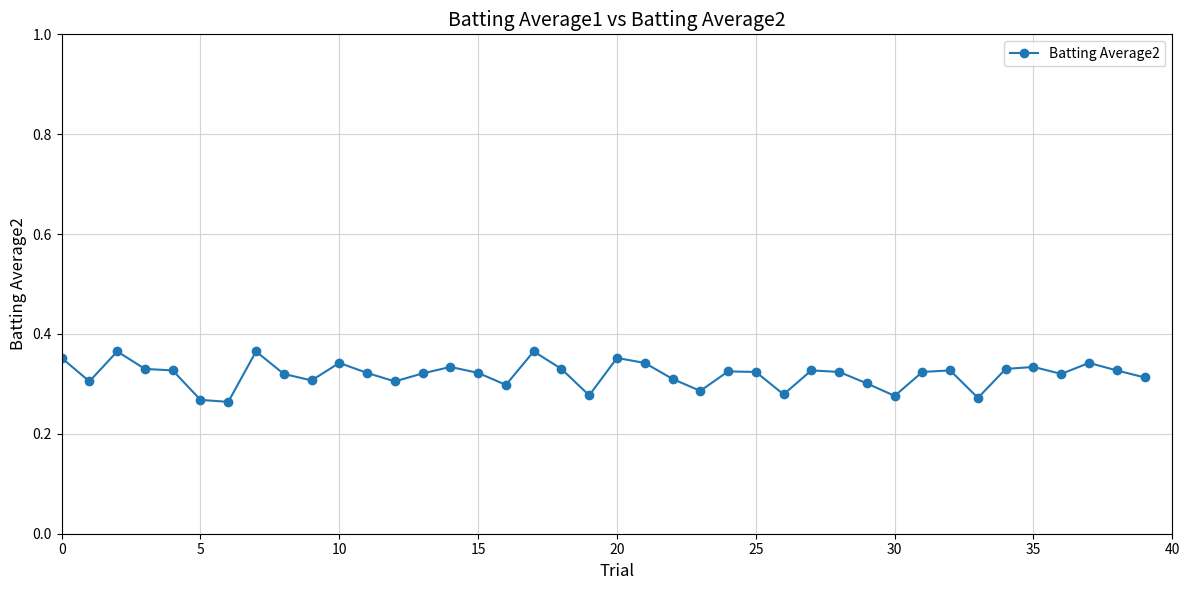

Count the values in the range 0 to 1.

40